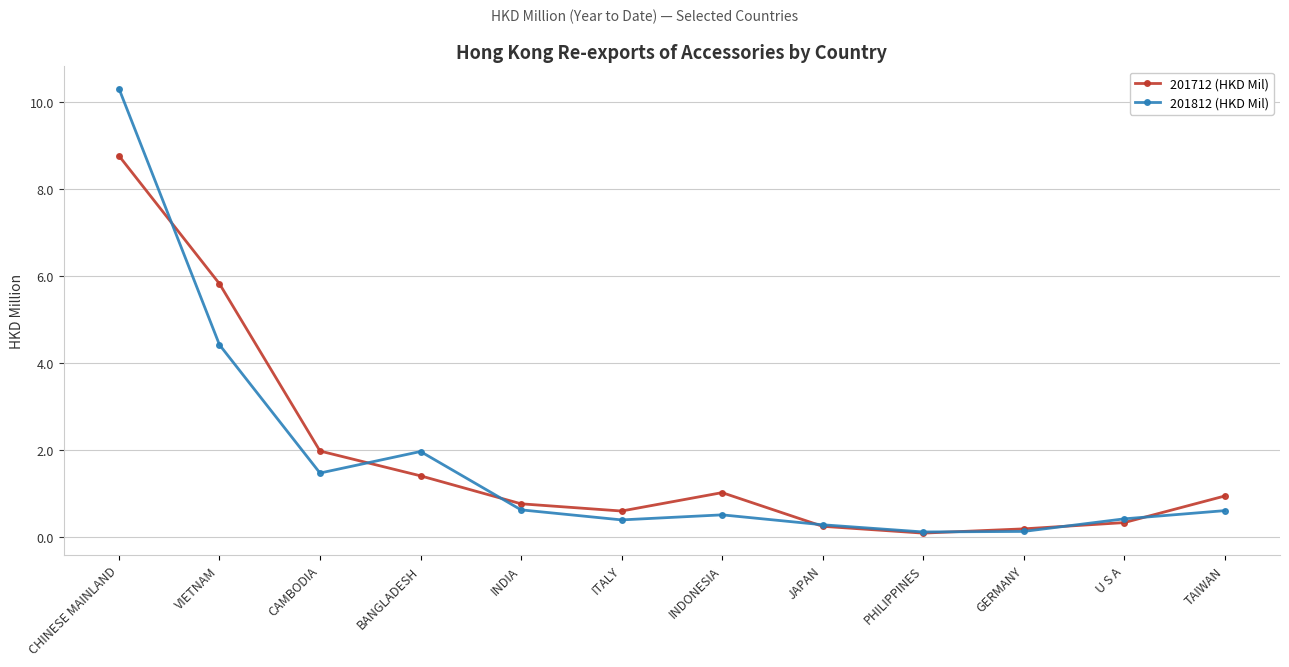

How many lines are shown in the chart?

2